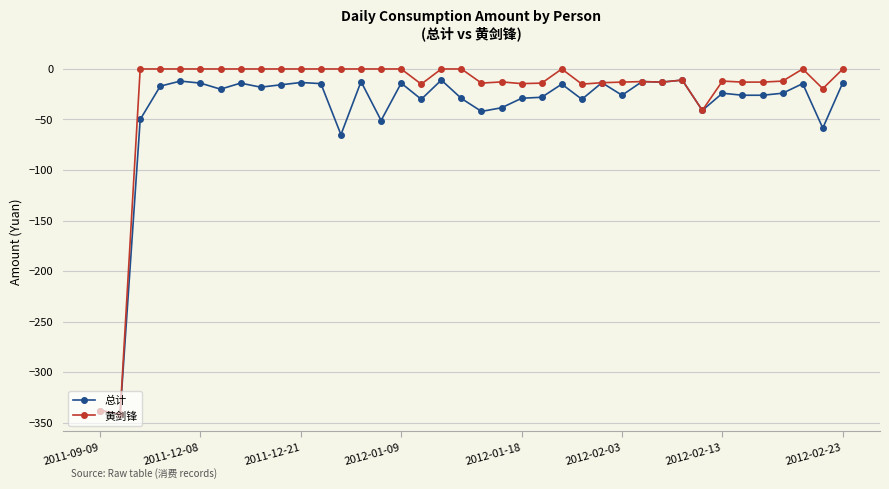

List the series in order of their overall mean, lowest first.

总计, 黄剑锋